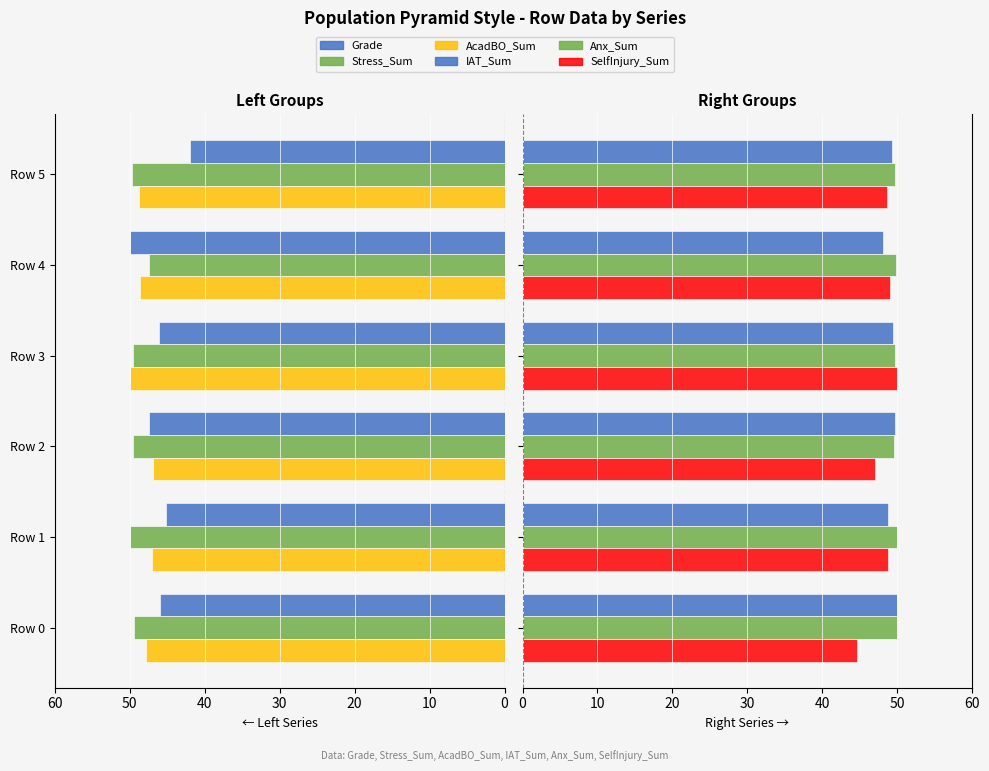

What is the value of the Stress_Sum bar at the 1st from the left?

49.5